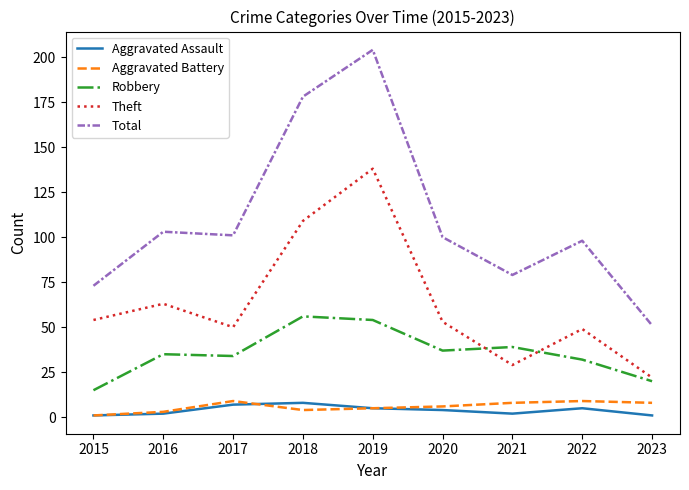

Is the value of Aggravated Assault at 2016 greater than the value of Theft at 2020?

No